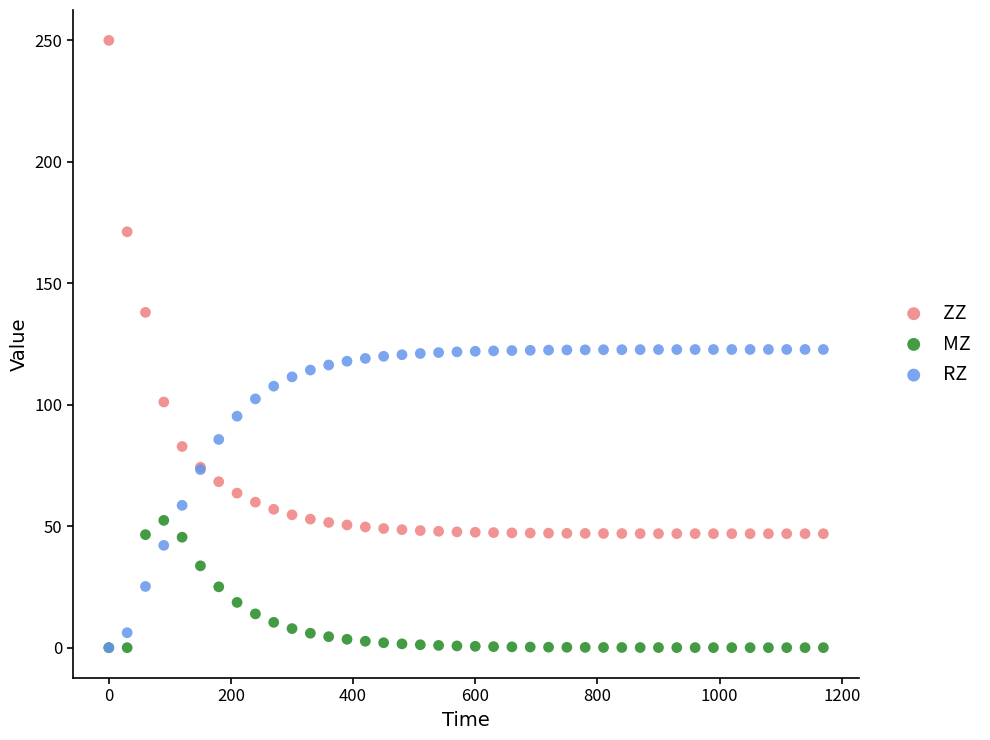

In the ZZ series, what Y value is closest to 148?

138.0